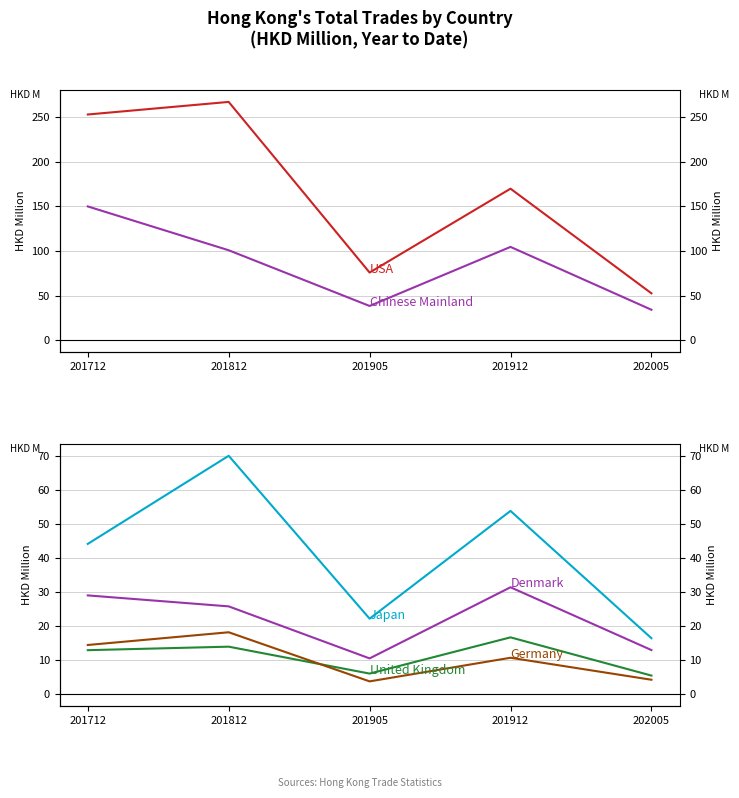

What is the lowest value of the USA series?

52.6